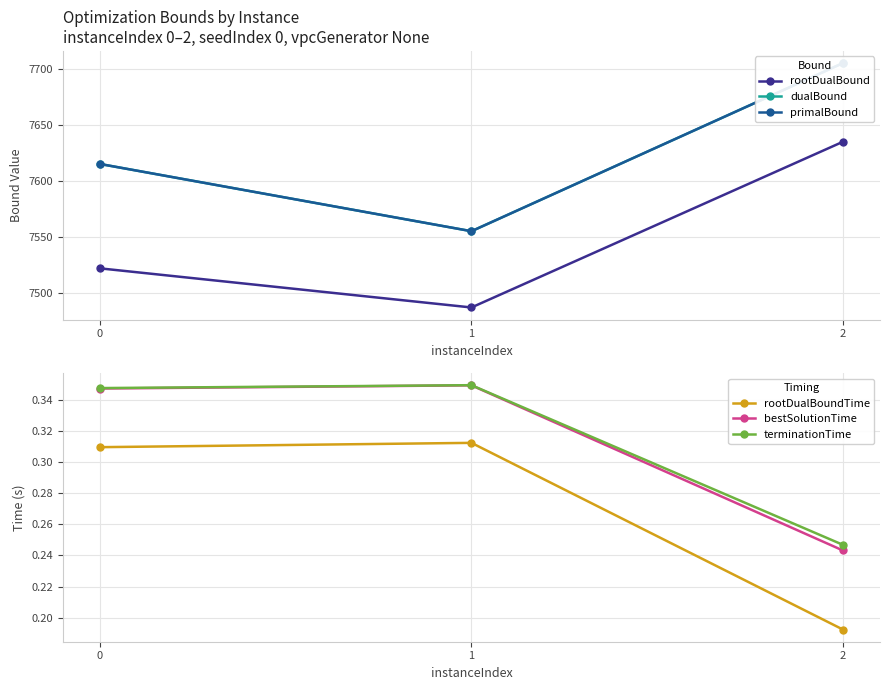

List the labels in order of rootDualBound value, smallest first.

1, 0, 2